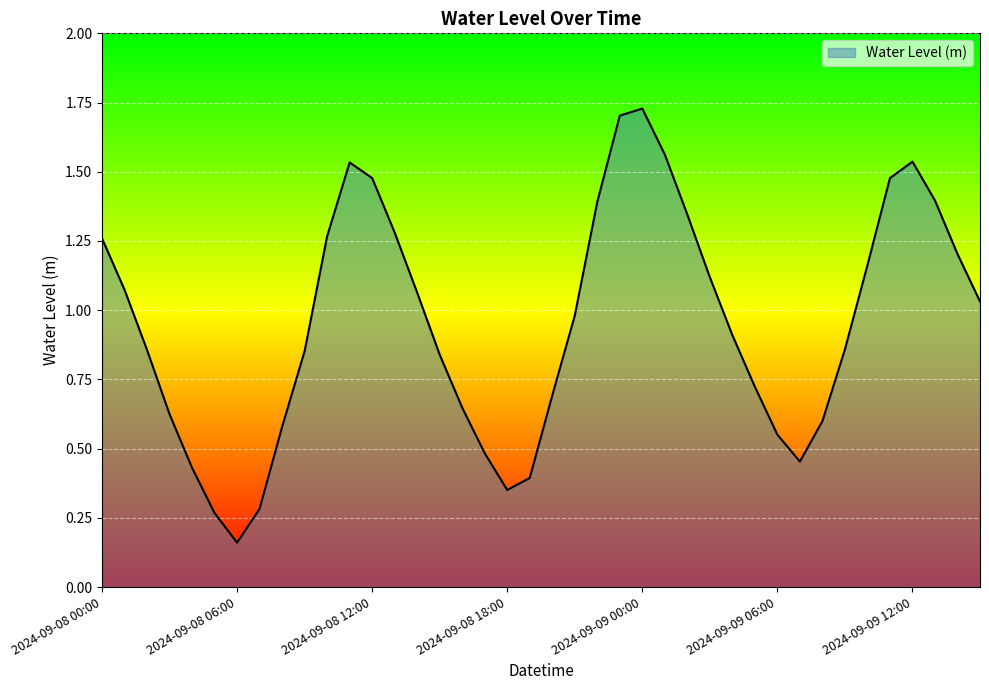

Is this an area chart (filled region under the line)?

Yes